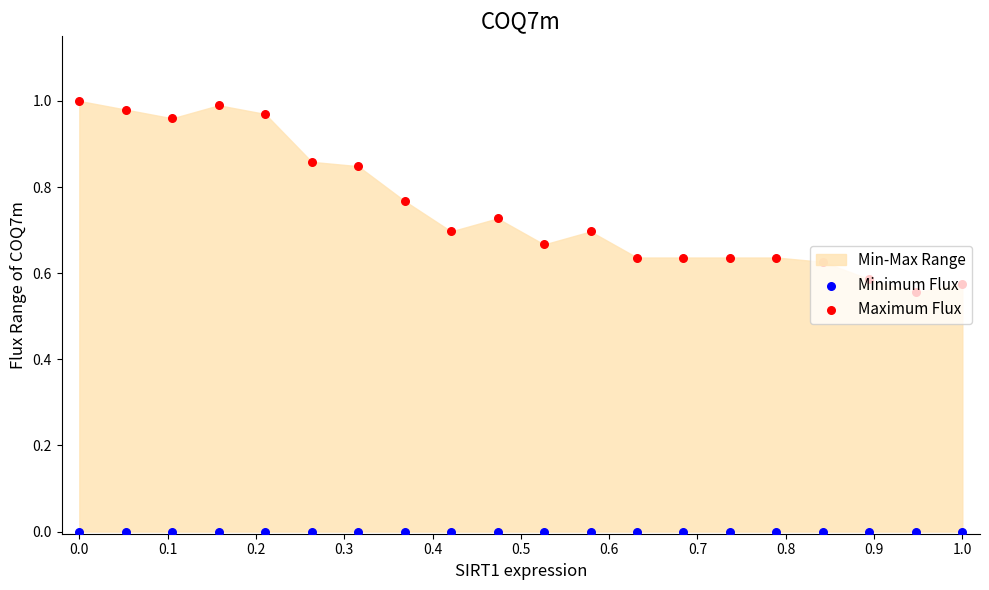

Which series has the largest total across all categories?

Maximum Flux